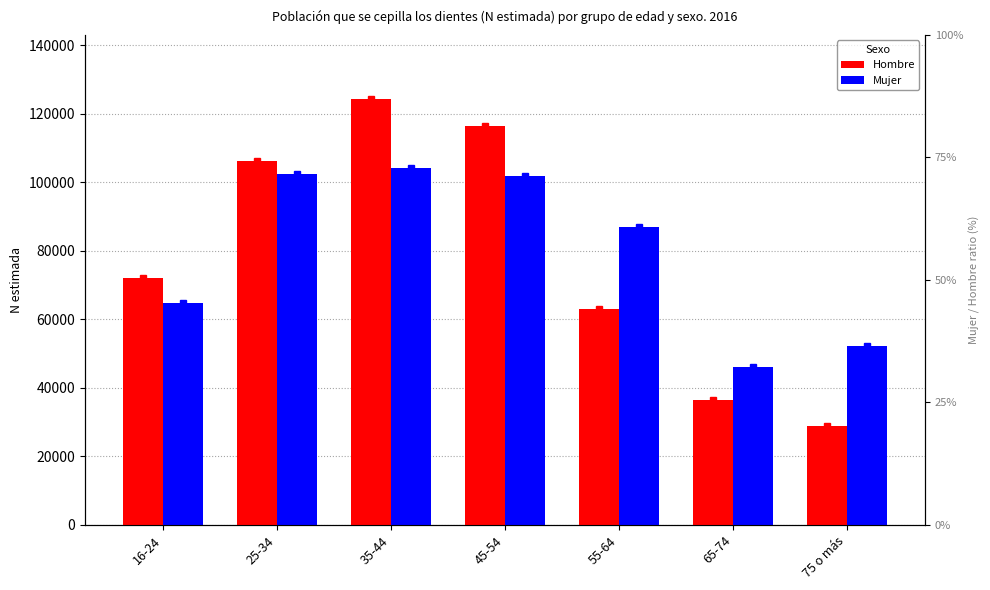

What is the label of the 7th bar from the right?

16-24